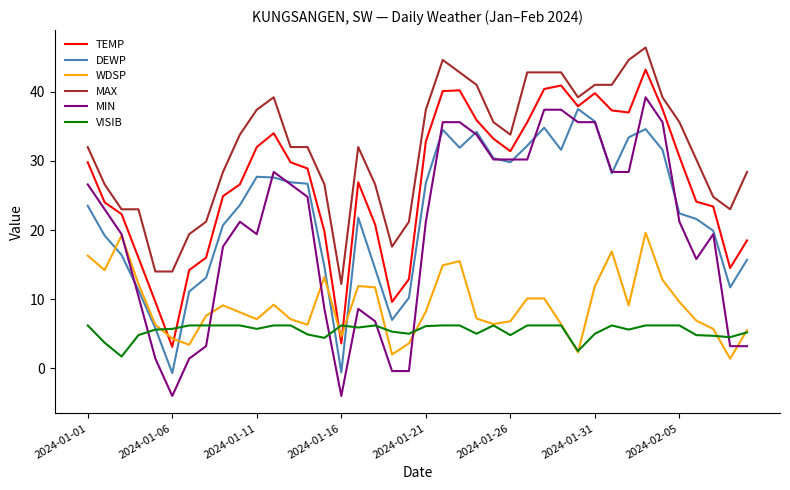

True or false: WDSP and TEMP intersect in this chart.

True